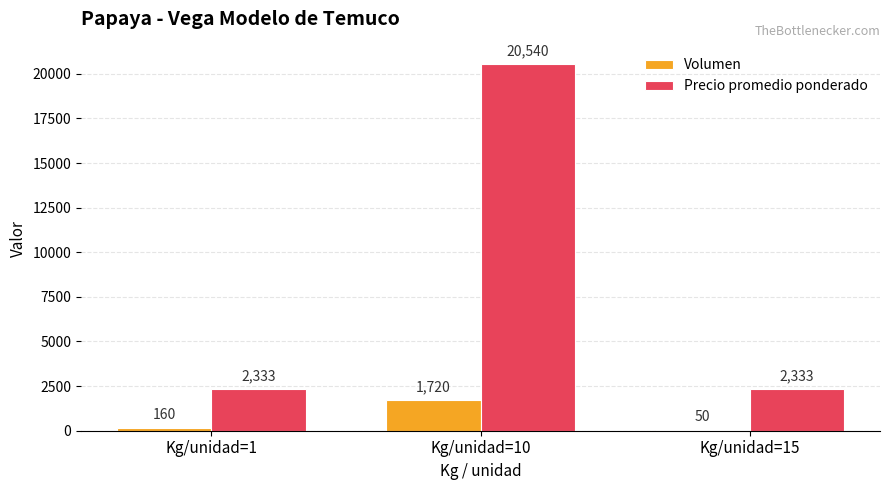

What is the sum of all Volumen values?

1930